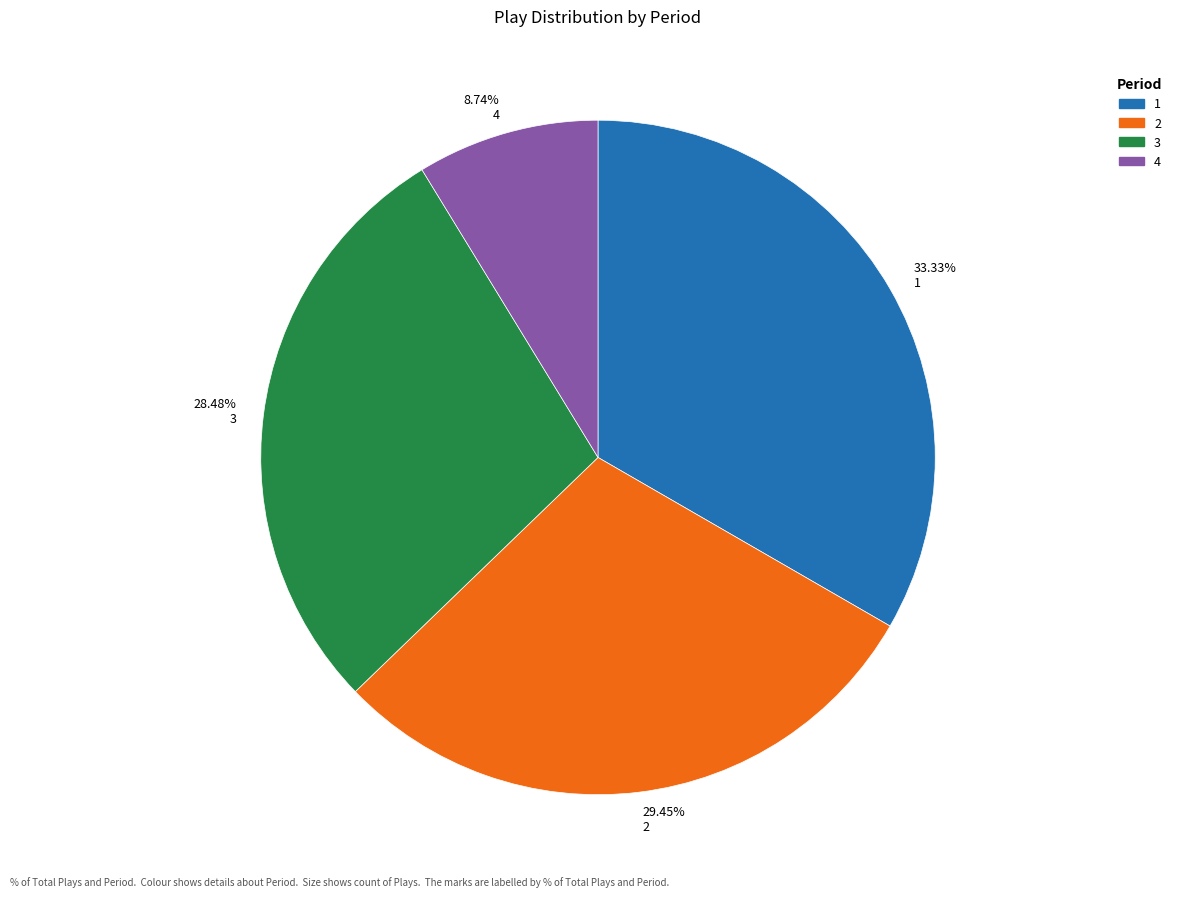

Between 28.48% 3 and 8.74% 4, which is larger?

28.48% 3